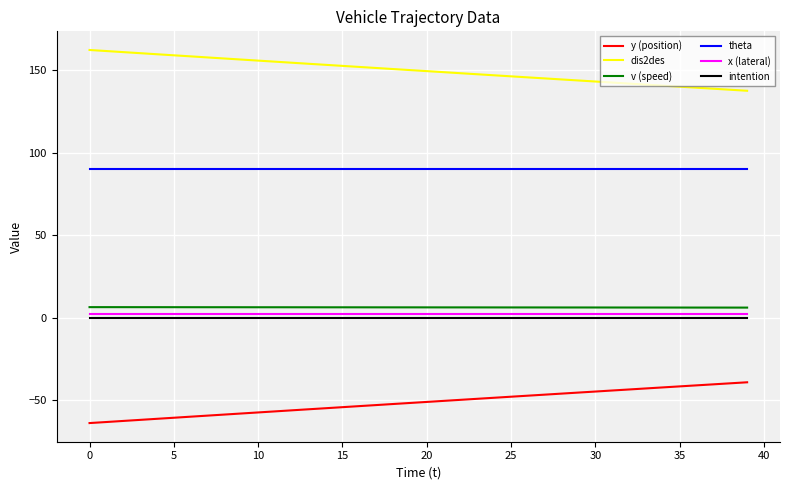

True or false: x (lateral) and v (speed) intersect in this chart.

False